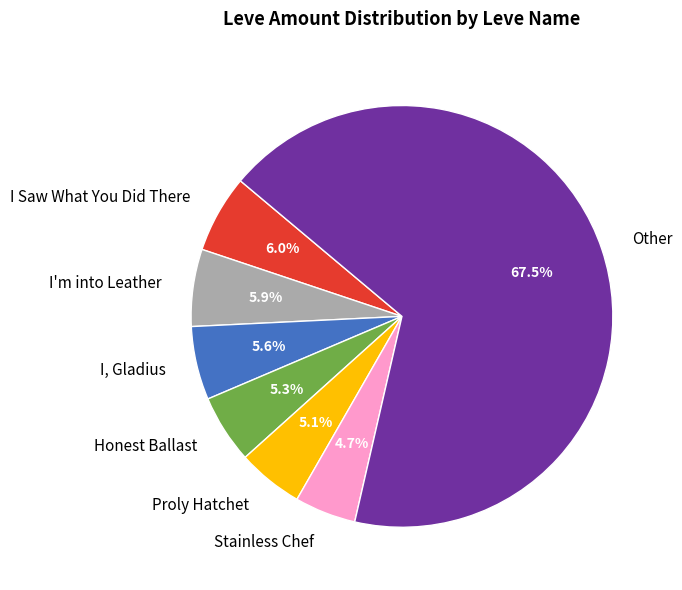

Which has a higher value, Other or I Saw What You Did There?

Other